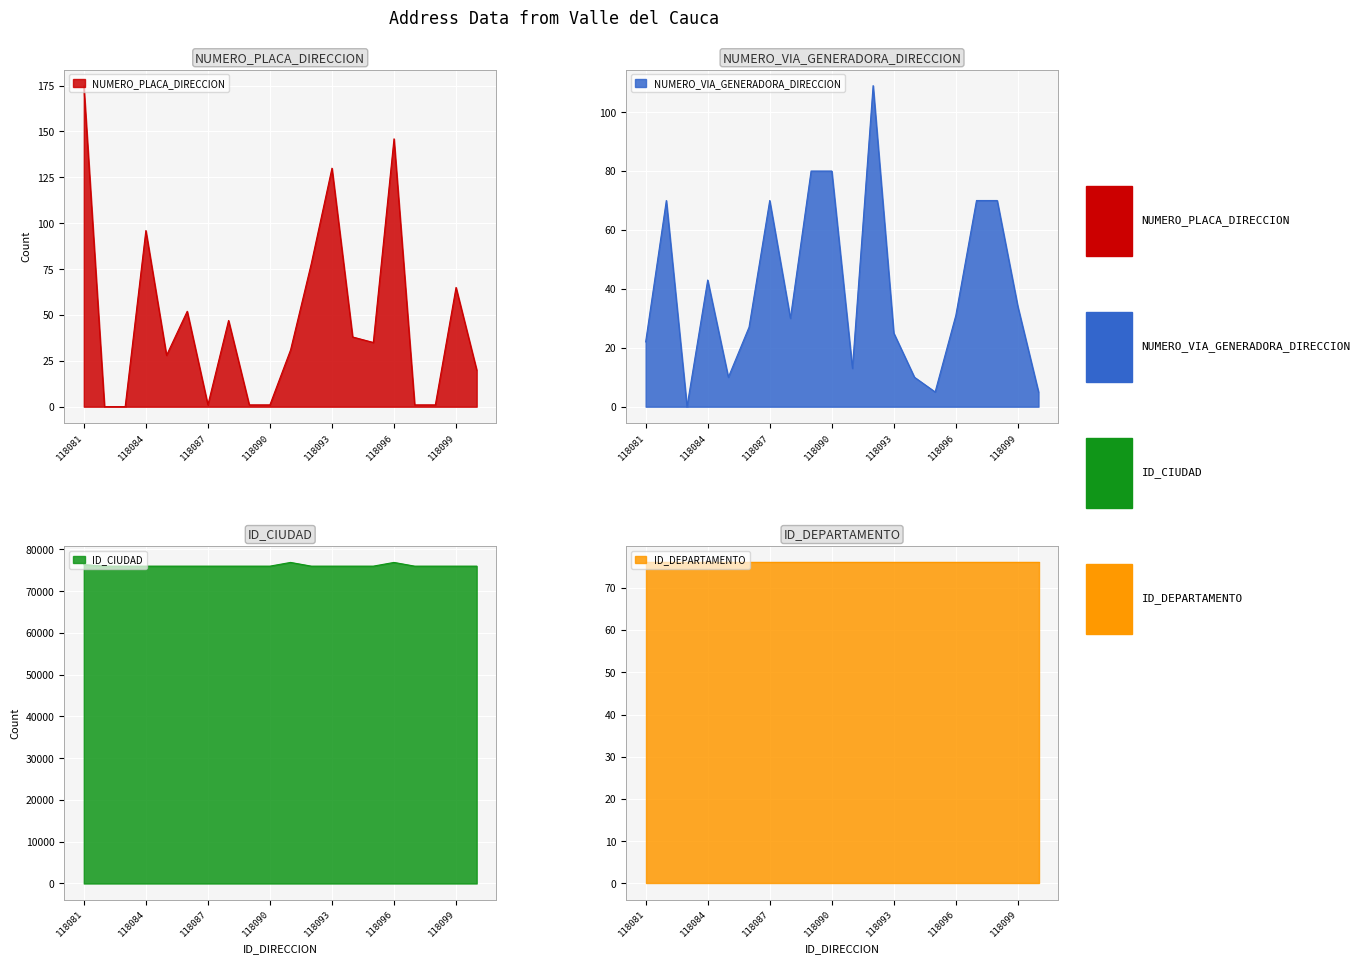

What is the difference between the second highest and second lowest values in the ID_CIUDAD series?

891